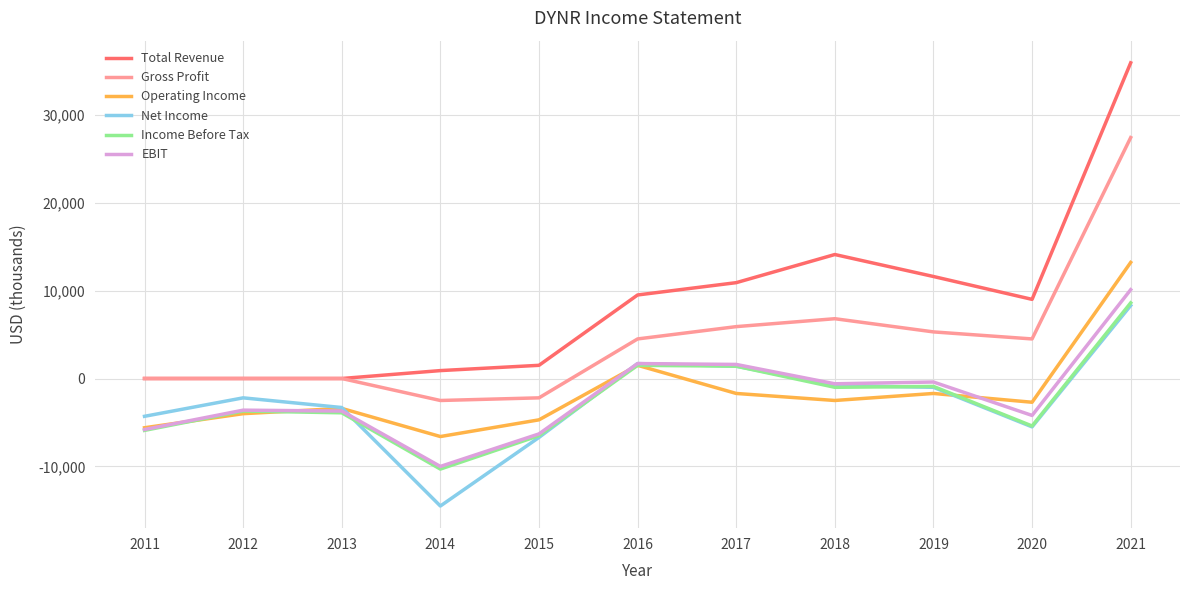

The value of Total Revenue at 2011 is 23779. True or false?

False